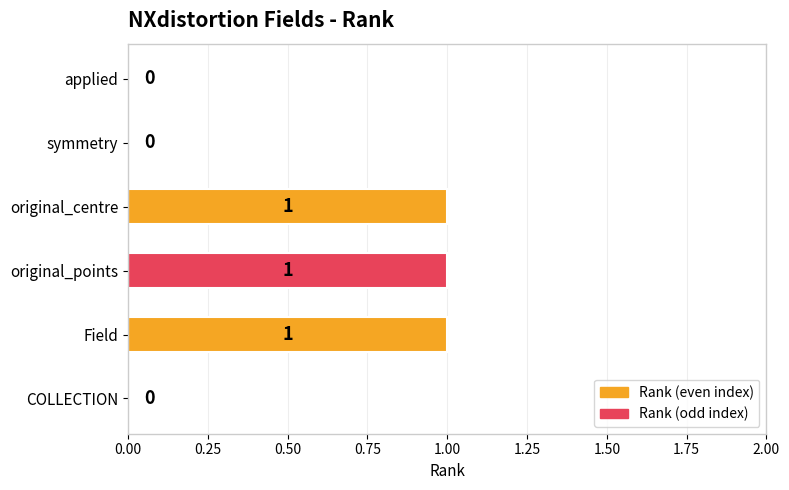

How many data points does each series have?

6